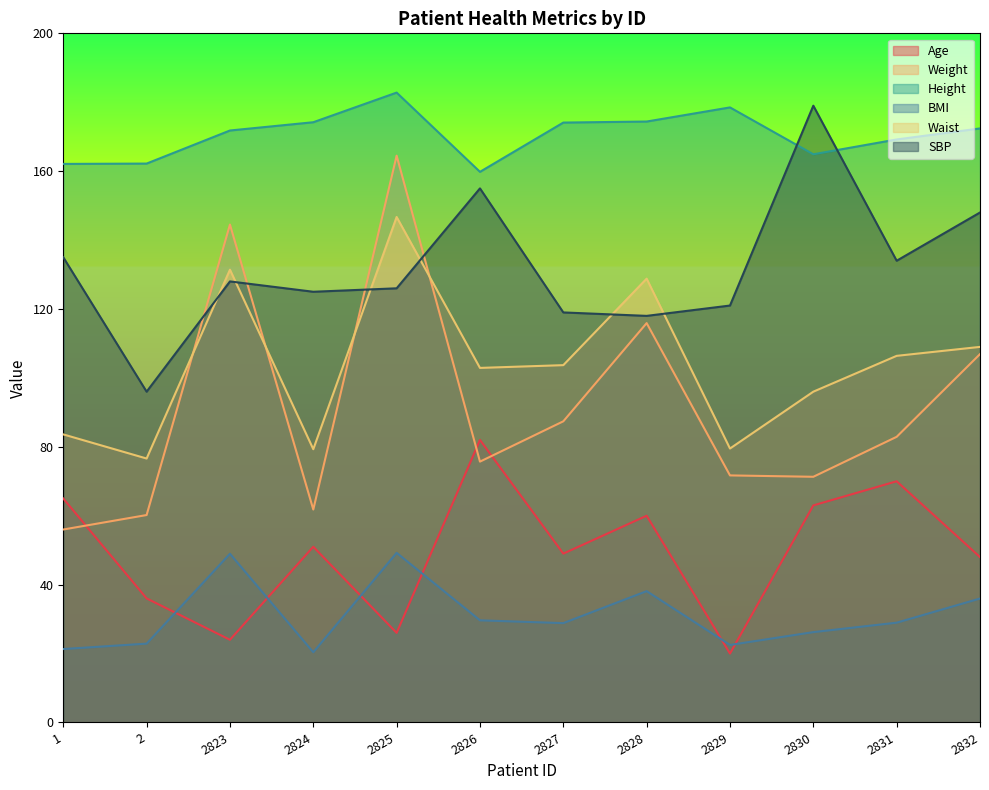

At which label does BMI reach its peak?

2825